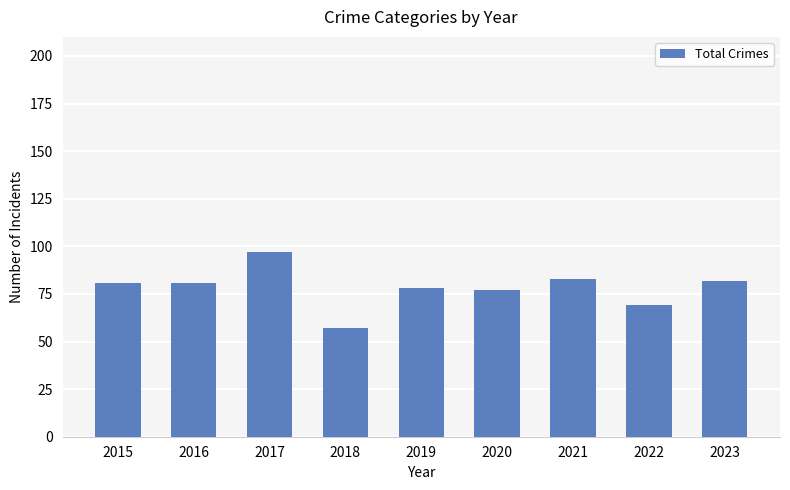

What is the ratio of the value at 2023 to the value at 2017?

0.8